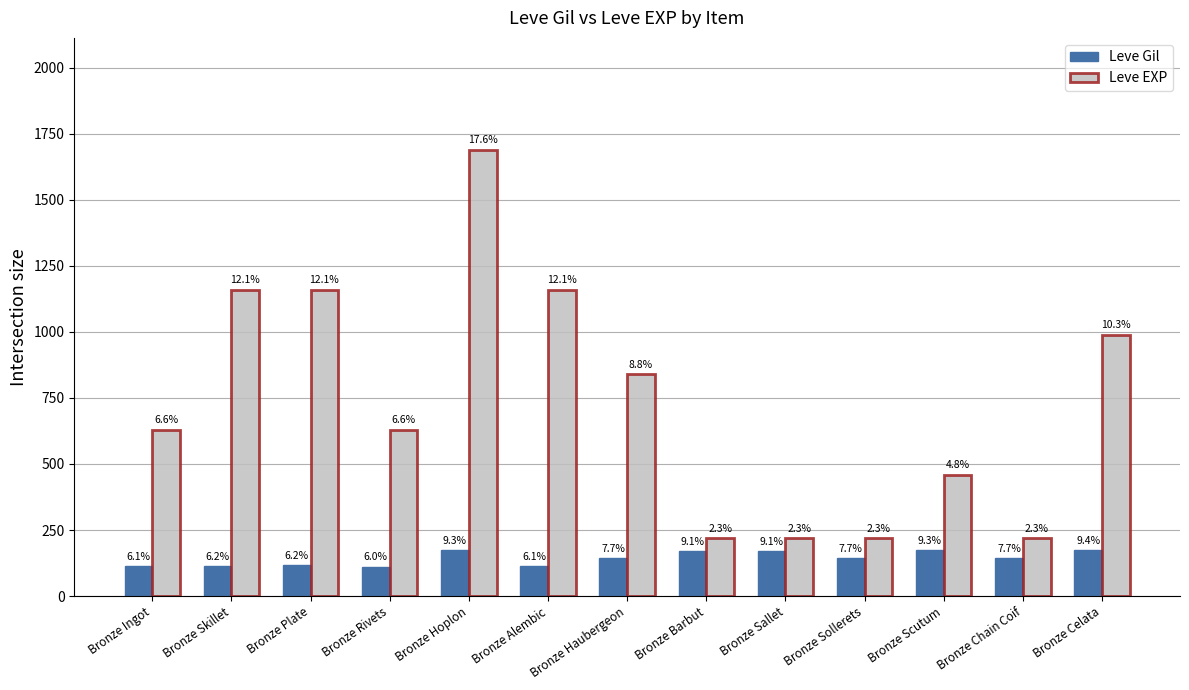

At which category is the sum across all series the highest?

Bronze Hoplon